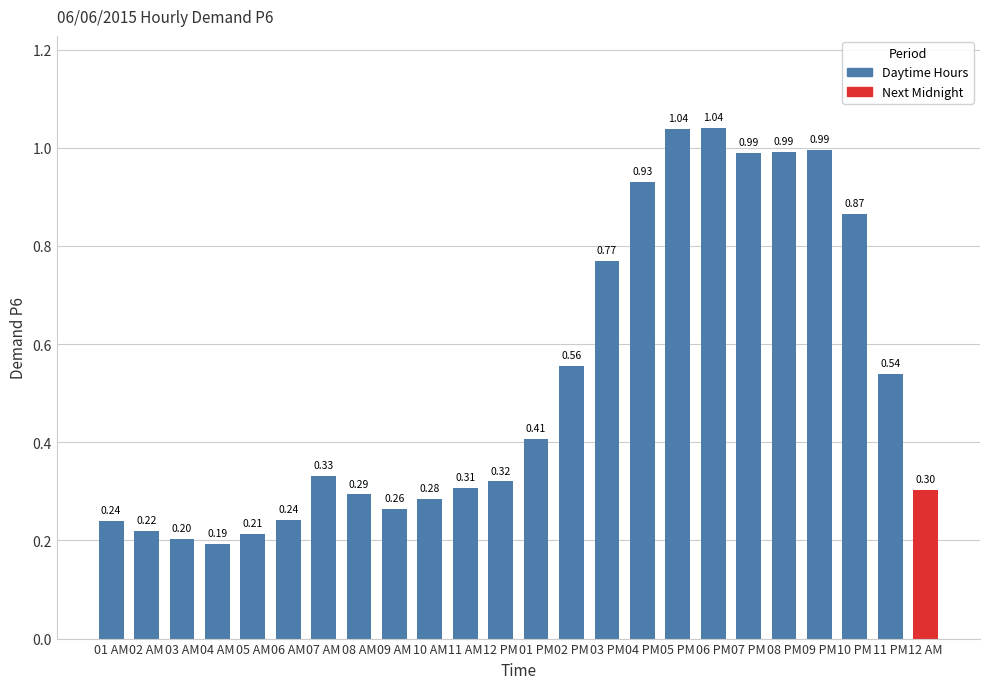

What is the minimum value shown in the chart?

0.2